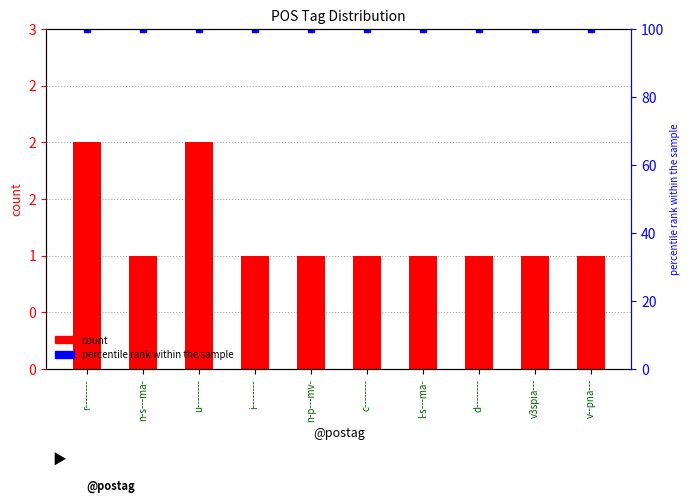

What is the sum of the values at v3spia--- and n-s---ma-?

2